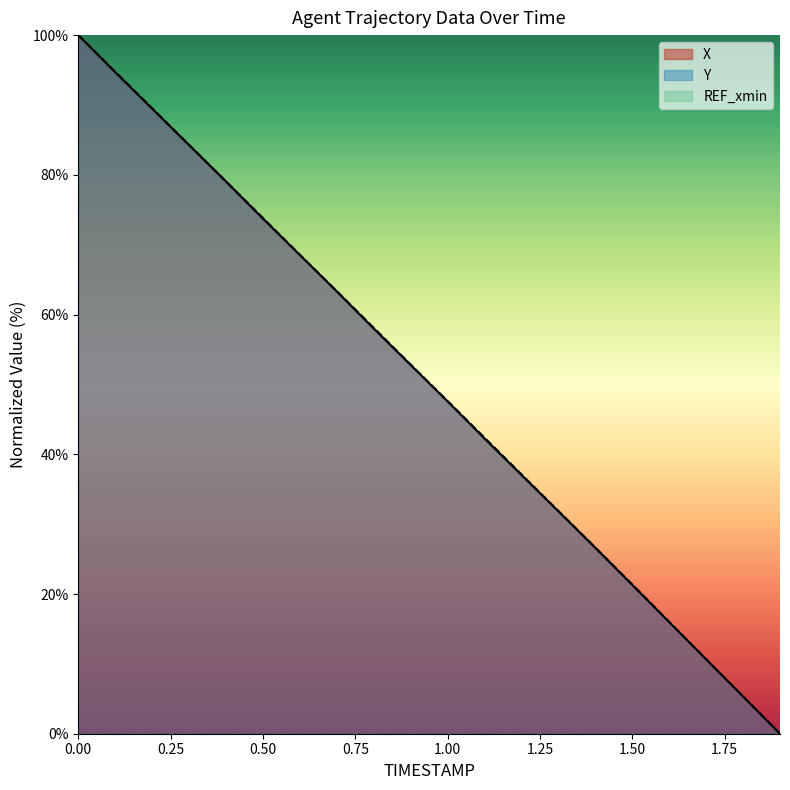

True or false: X and Y intersect in this chart.

False